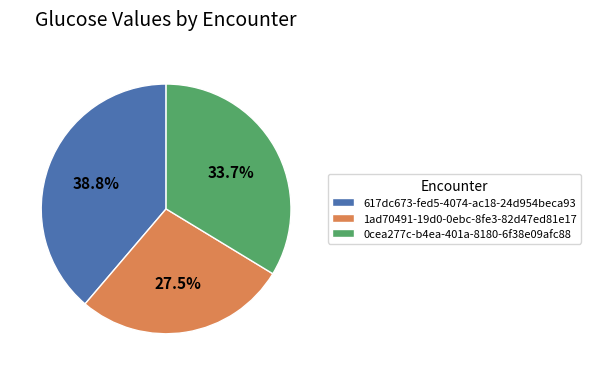

Count the number of slices in the pie.

3